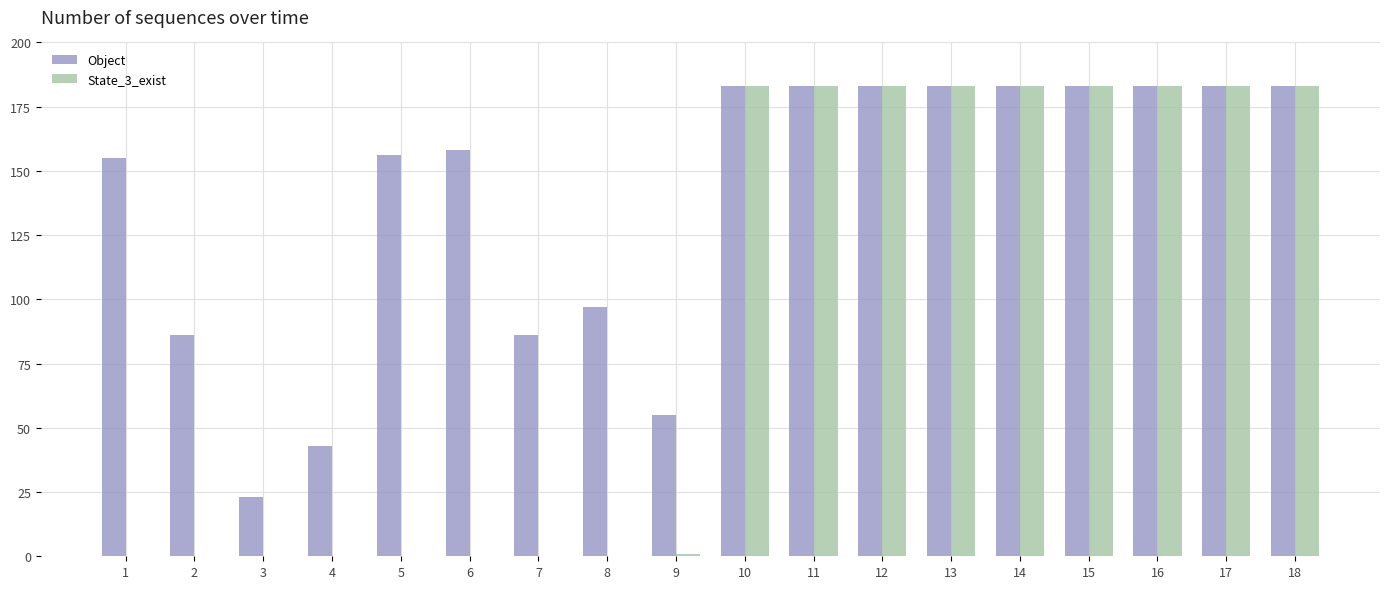

The value of Object at 7 is 113. True or false?

False